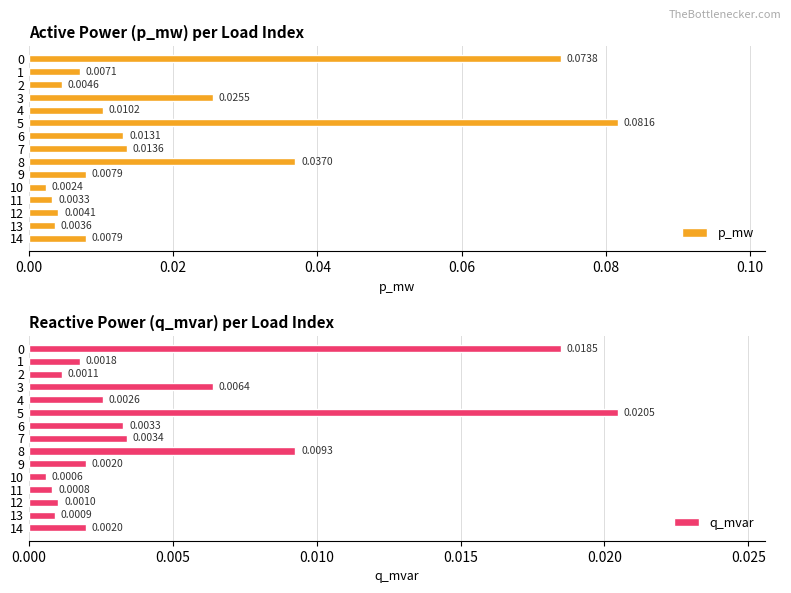

At which label does p_mw reach its minimum?

10